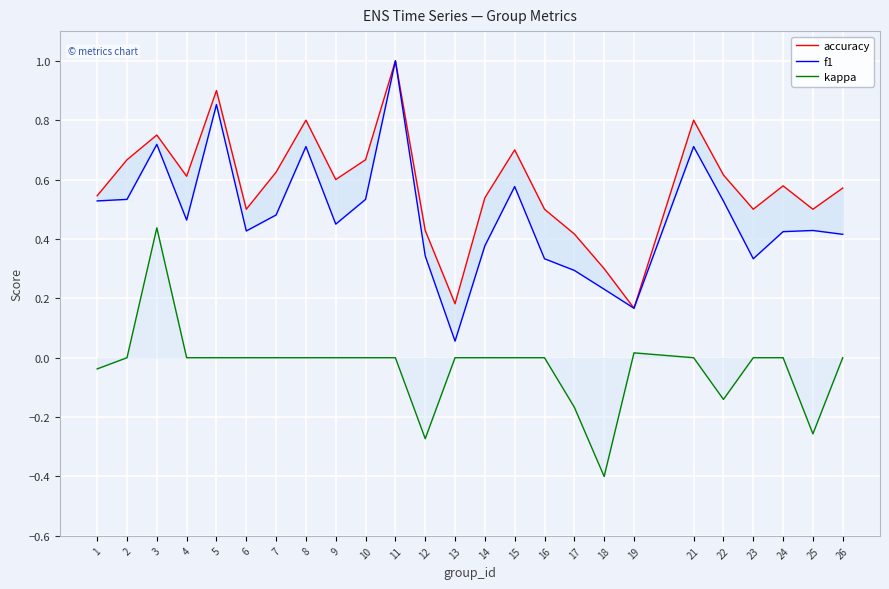

Where is the first local maximum for accuracy?

3